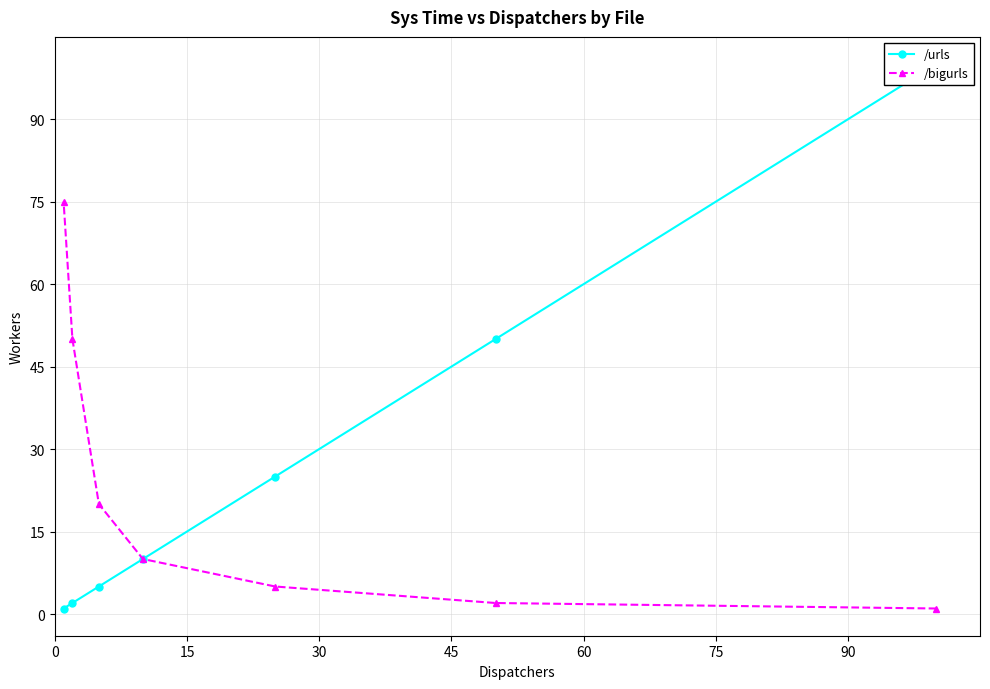

True or false: /bigurls and /urls cross at least once.

False